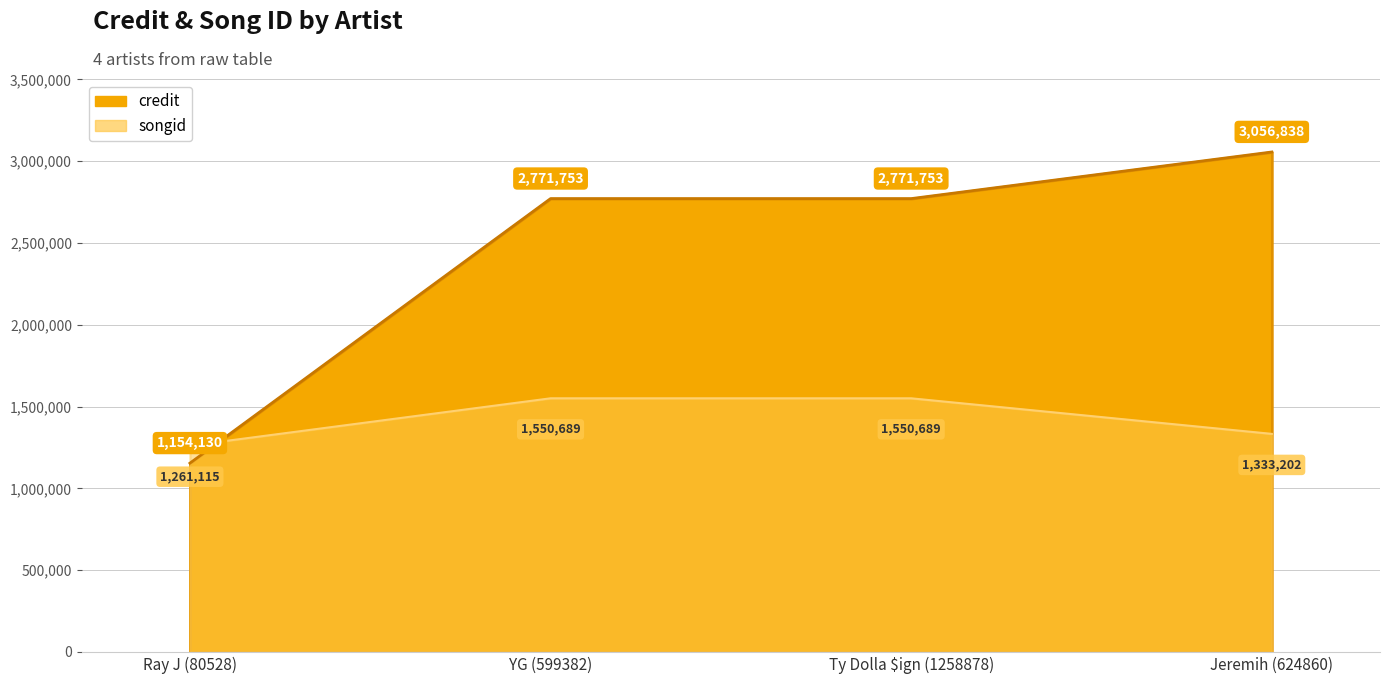

Reading left to right, what are all the values shown in this chart?

credit: Ray J (80528)=1154130	YG (599382)=2771753	Ty Dolla $ign (1258878)=2771753	Jeremih (624860)=3056838
songid: Ray J (80528)=1261115	YG (599382)=1550689	Ty Dolla $ign (1258878)=1550689	Jeremih (624860)=1333202